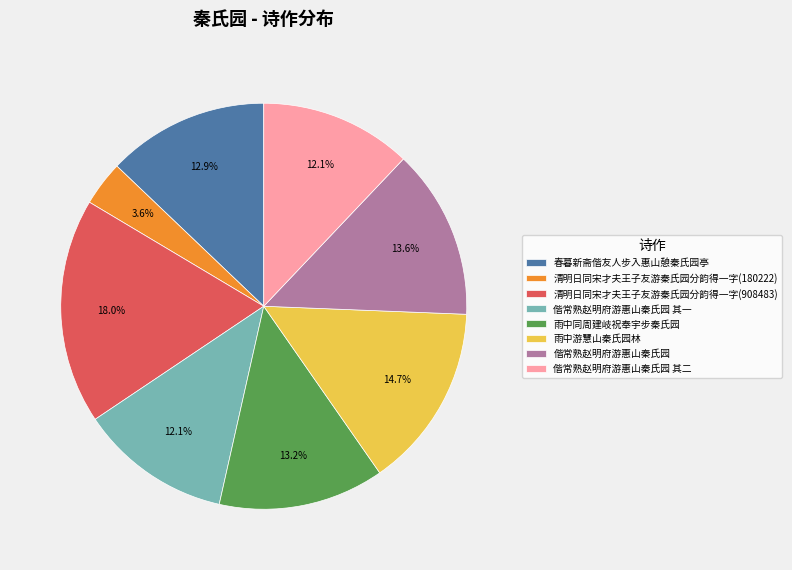

Which has a higher value, 雨中游慧山秦氏园林 or 偕常熟赵明府游惠山秦氏园 其二?

雨中游慧山秦氏园林